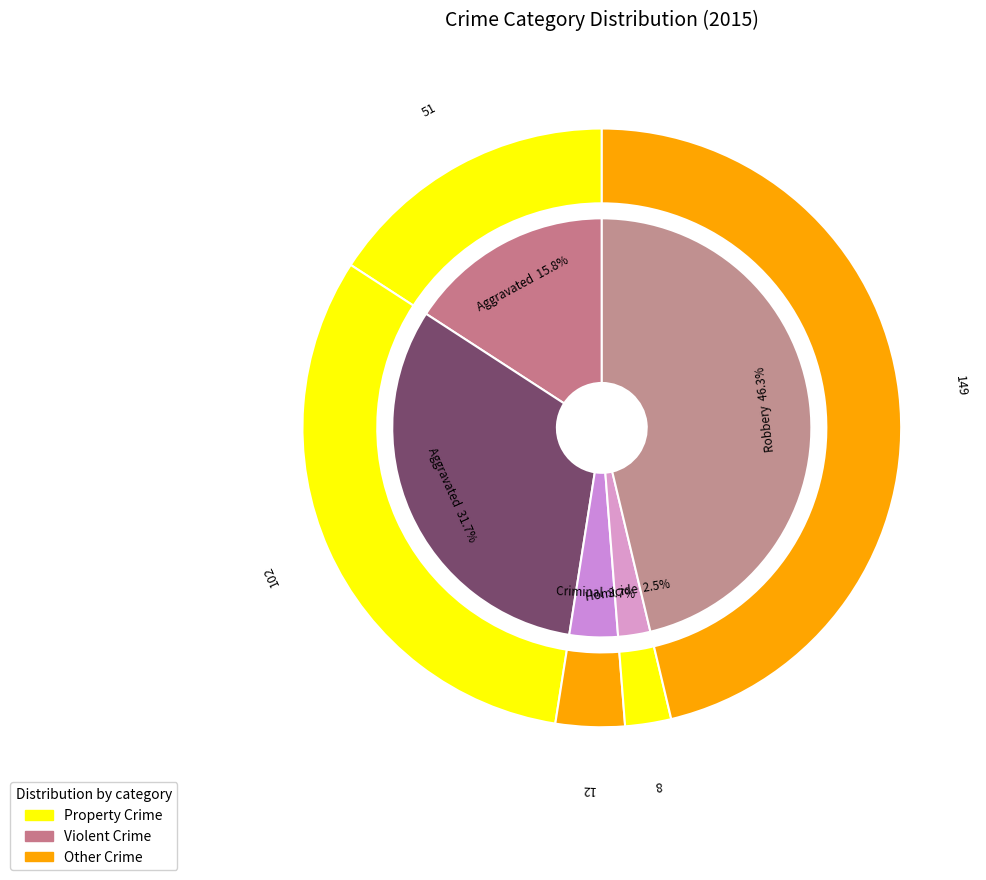

Which category has the smallest portion of the pie?

Homicide